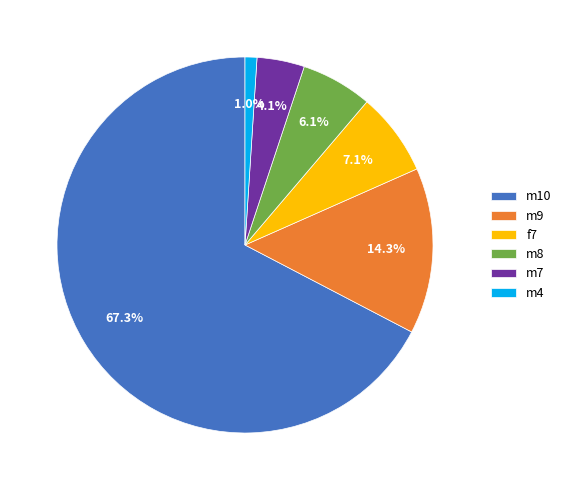

Is it true that m4 is 1% of the pie?

True